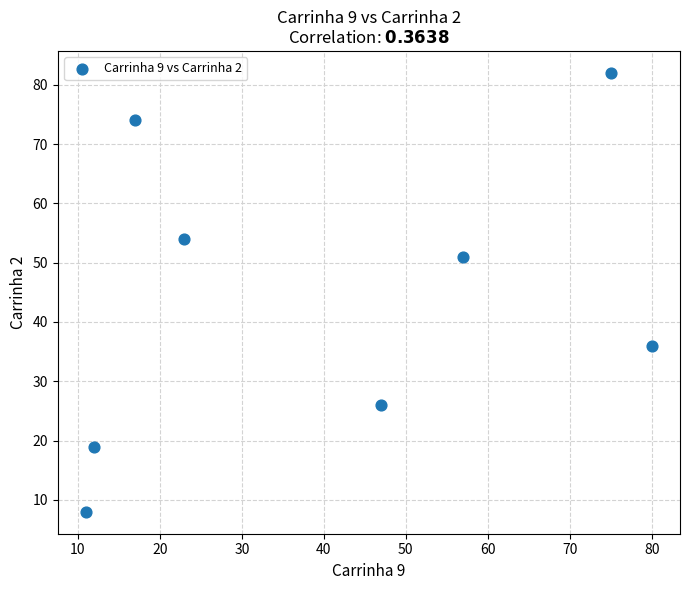

What Y value in the scatter plot is closest to 45?

51